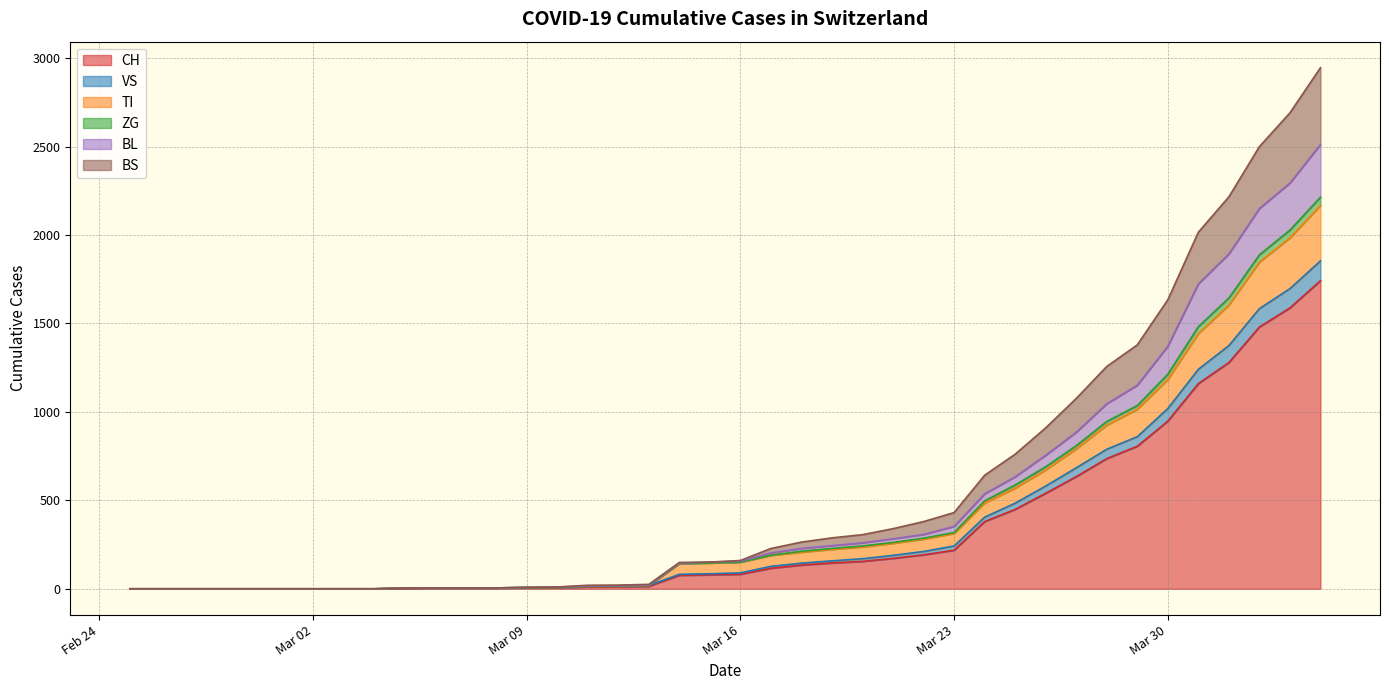

Count the number of data series in this chart.

6